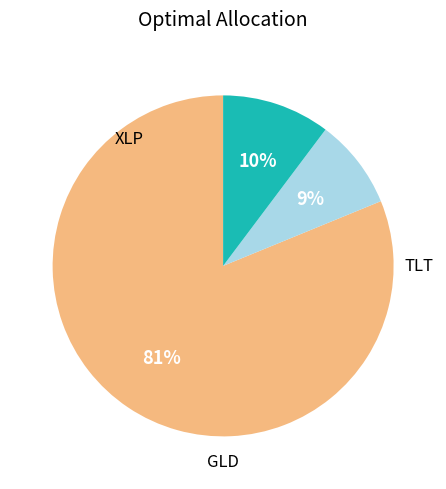

Count the number of slices in the pie.

3